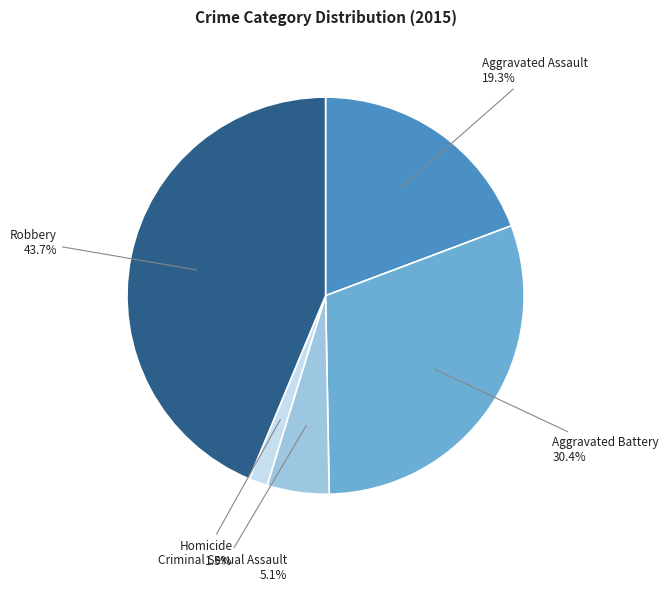

Is there any slice that represents more than half of the pie?

No